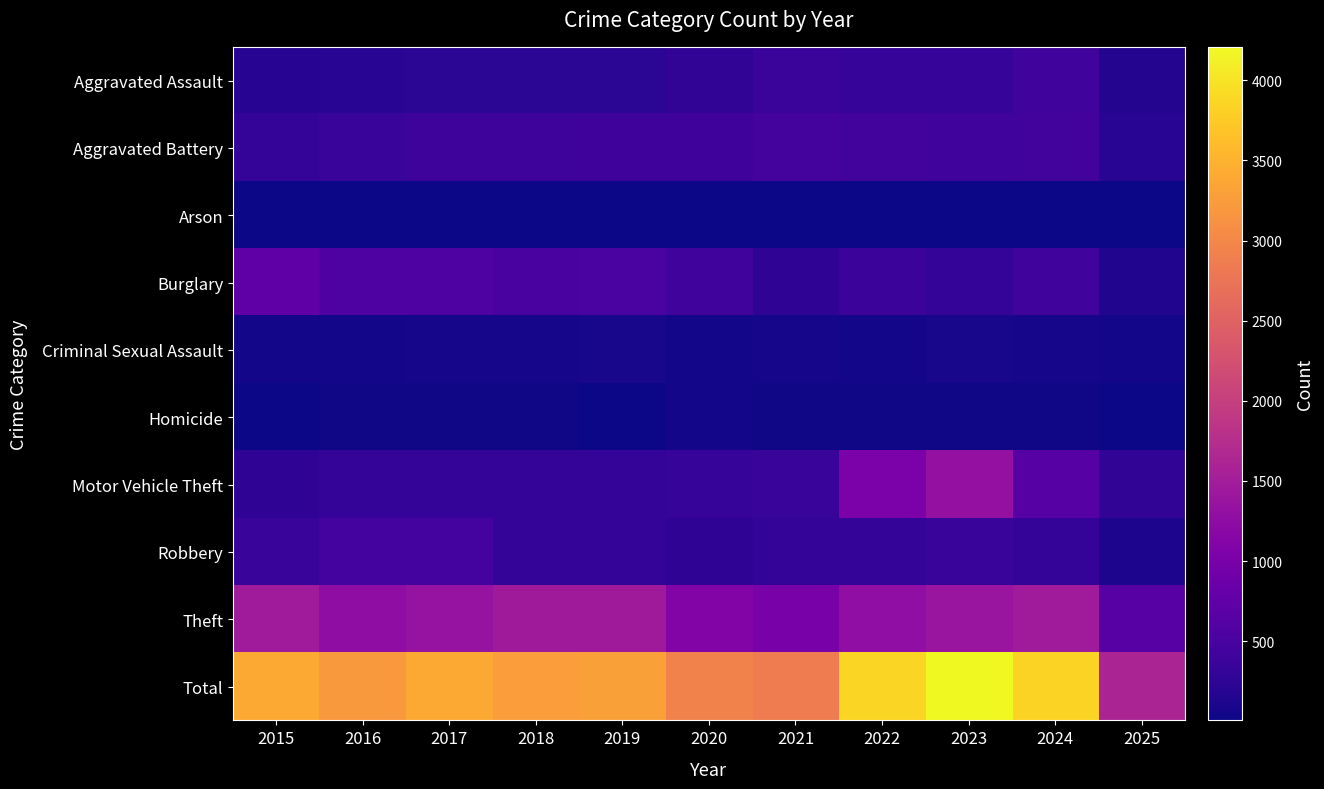

At how many categories does at least one series exceed 2184?

10